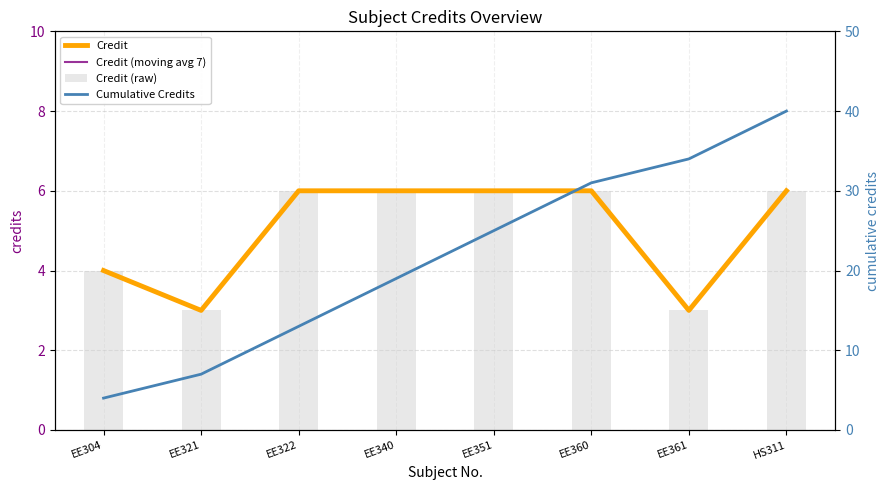

At which category does the chart reach its minimum across all series?

EE321